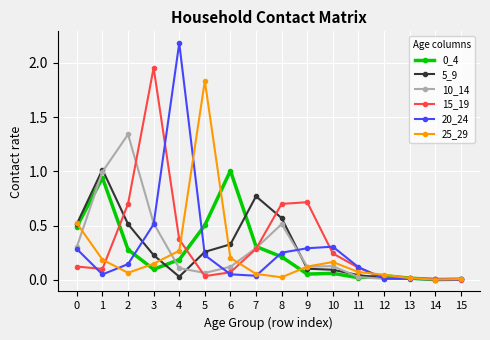

What is the difference between the maximum and minimum values in the 20_24 series?

2.2